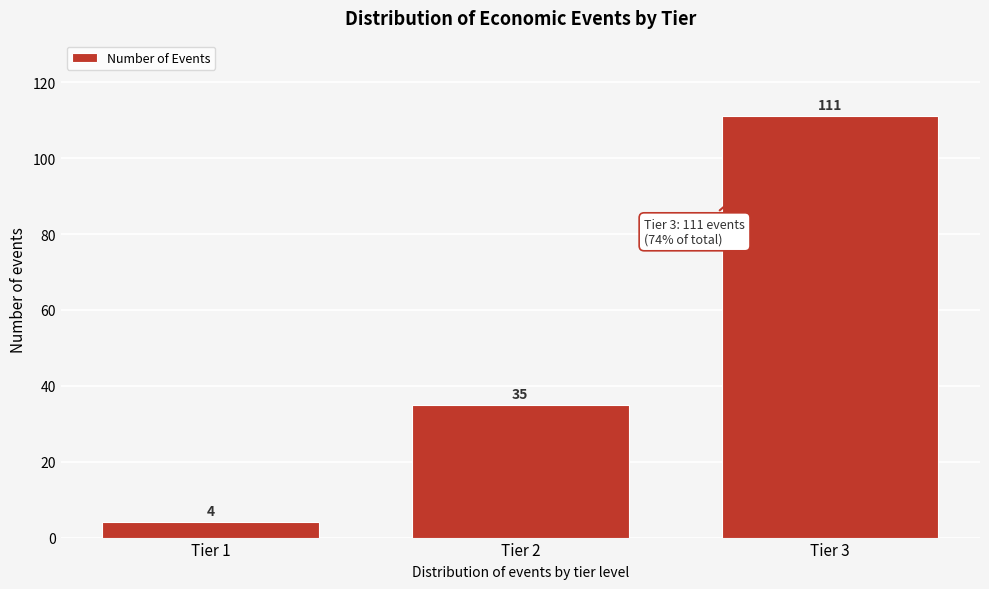

Which range on the x-axis has the tallest bar?

2.5 to 3.5